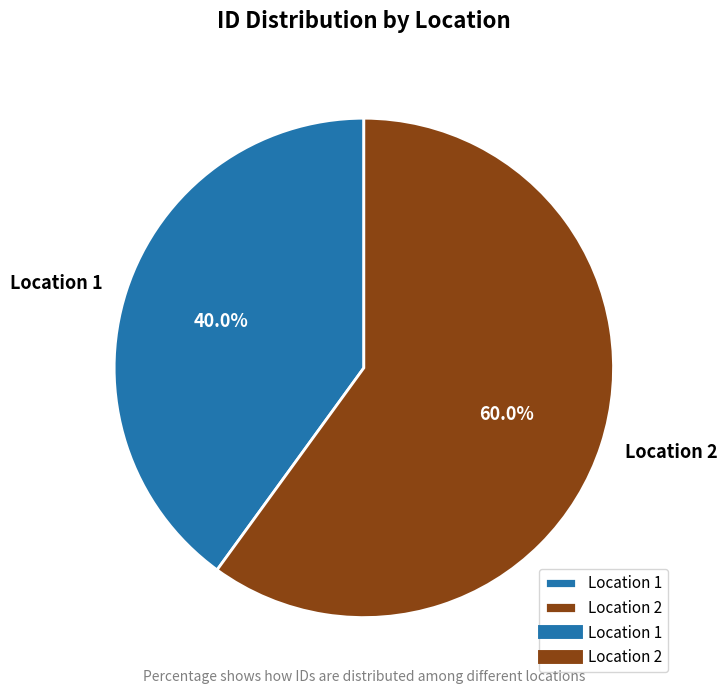

To the nearest percent, what is the combined percentage of Location 1 and Location 2?

100%